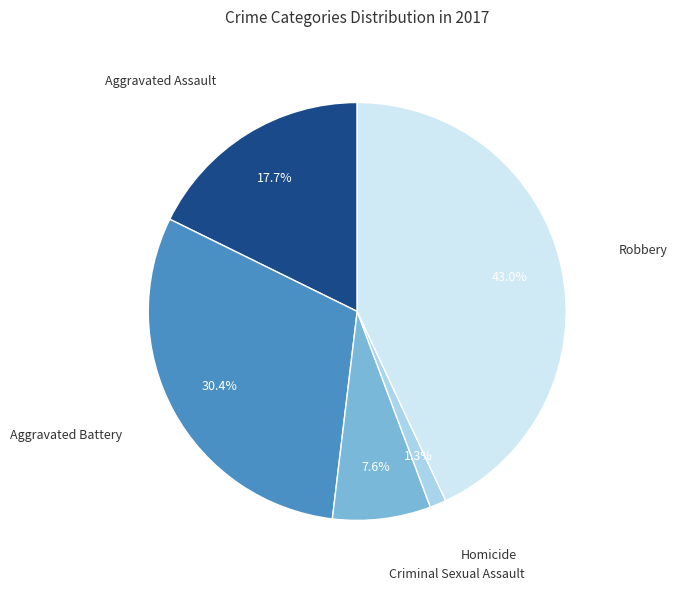

Is there a majority slice in this chart?

No